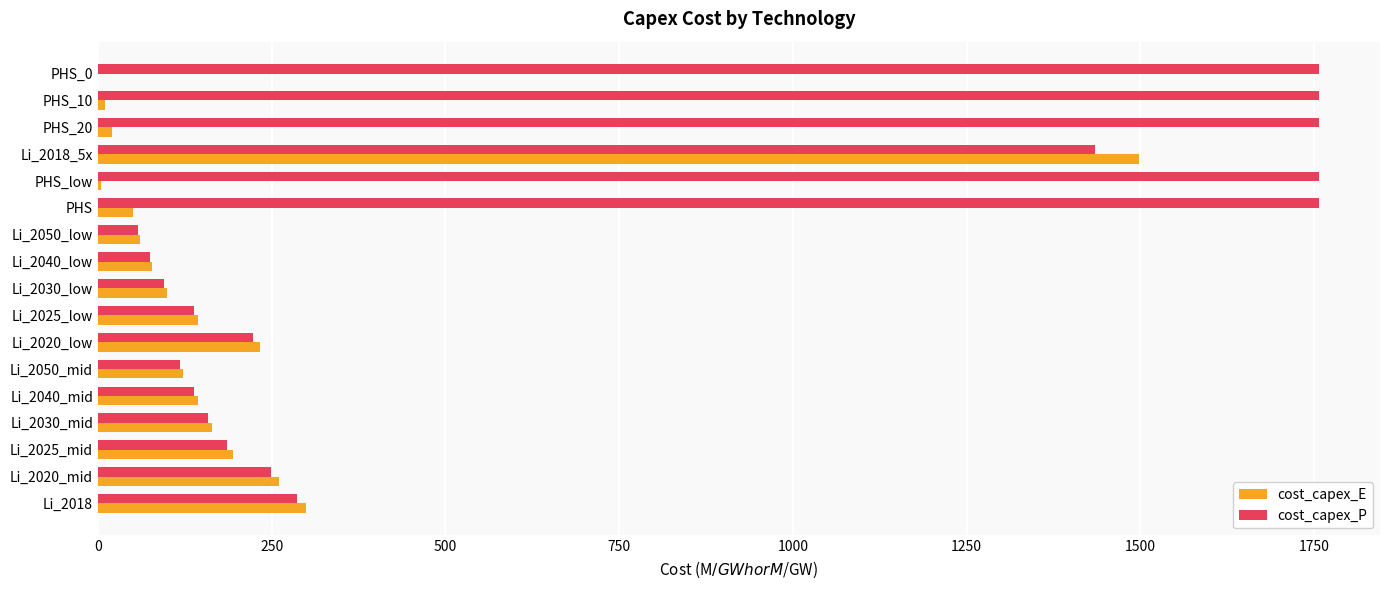

What is the maximum value for cost_capex_E?

1498.4